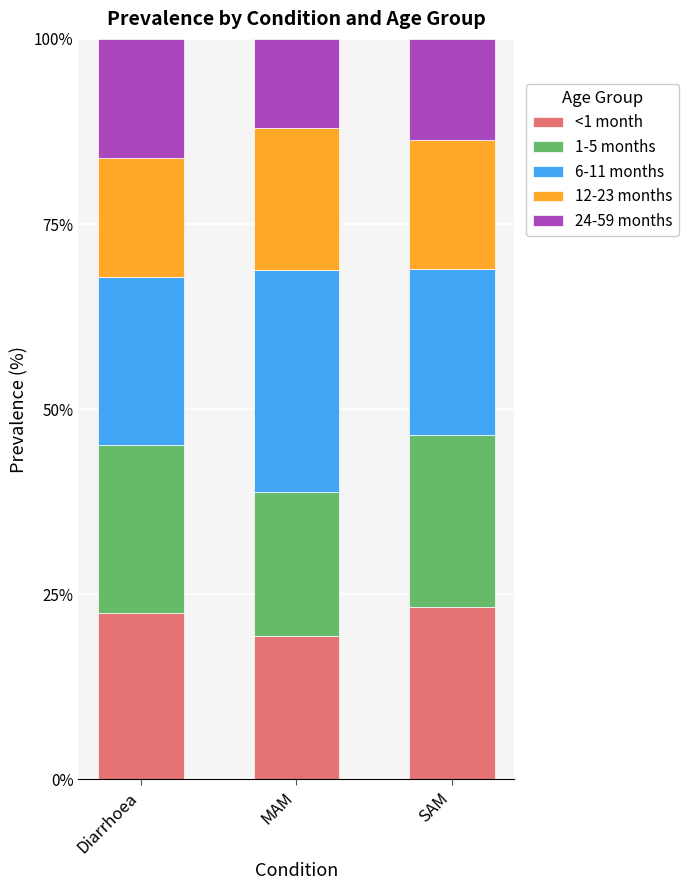

Reading left to right, transcribe the values for <1 month.

Diarrhoea=22.5	MAM=19.4	SAM=23.3